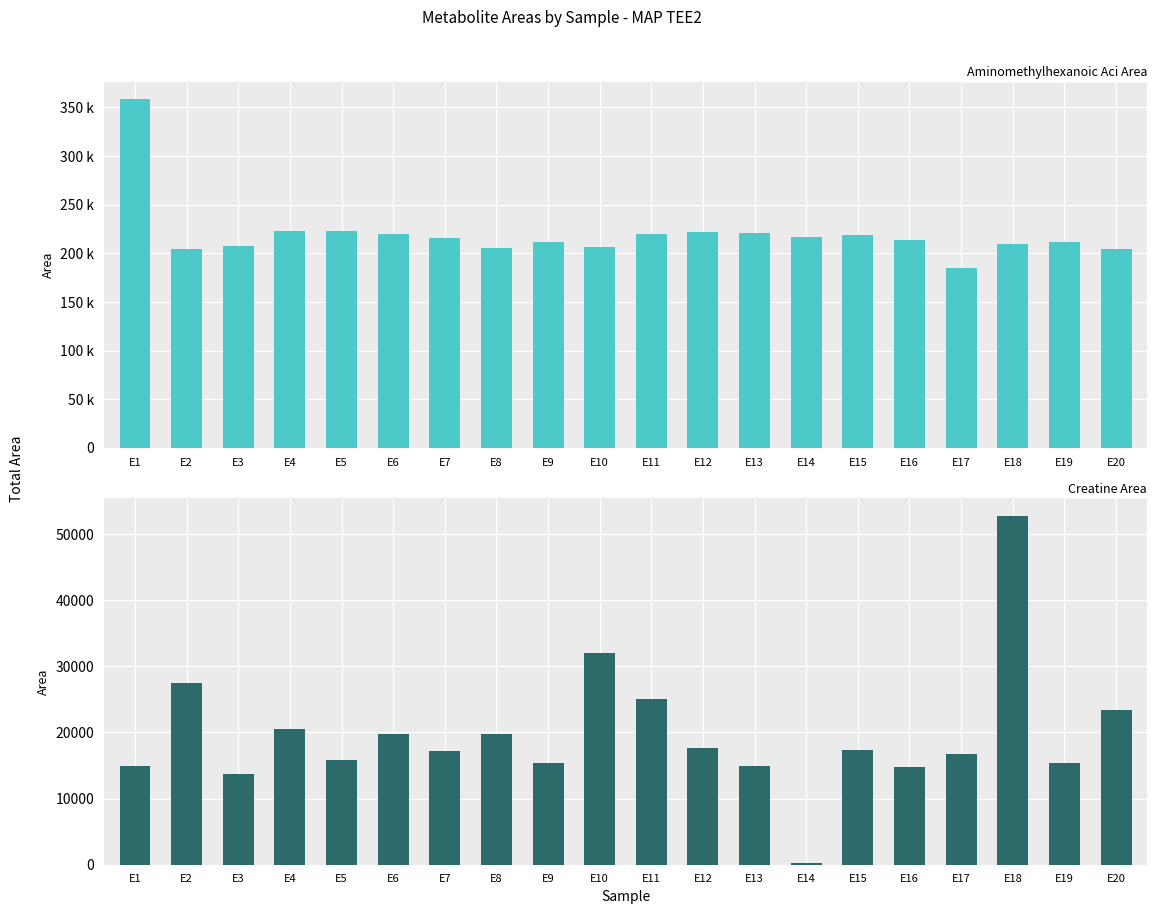

Which category has the highest value in the Creatine Area series?

E18